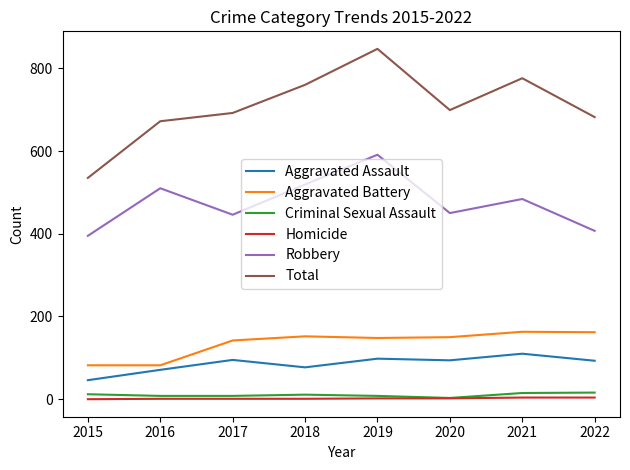

Which series has the largest total across all categories?

Total